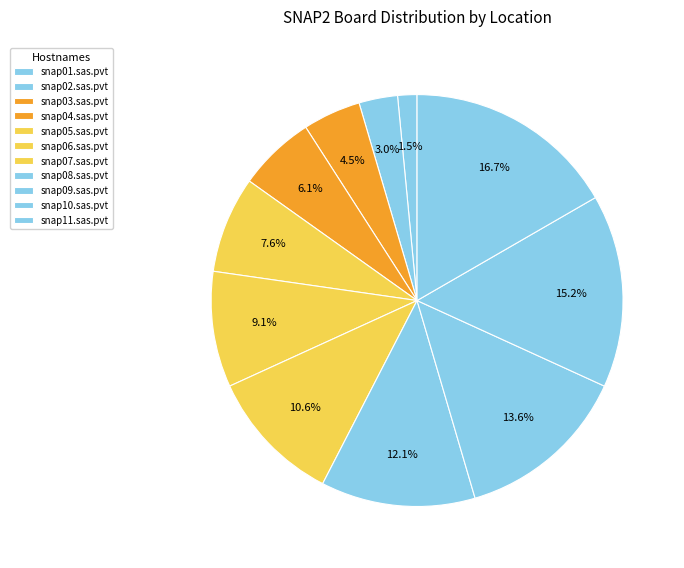

Does snap10.sas.pvt represent more than half of the total?

No